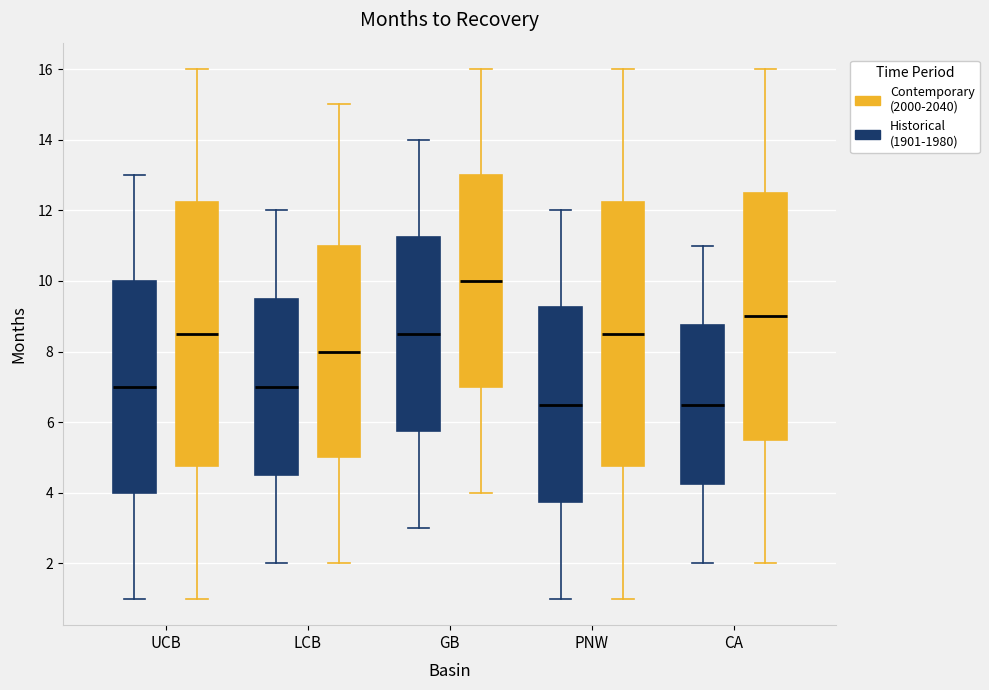

Where does the median line of the box for UCB (Contemporary (2000-2040)) sit on the y-axis? The values are not printed on the chart, so give them approximately, as read against the axis.

8.6